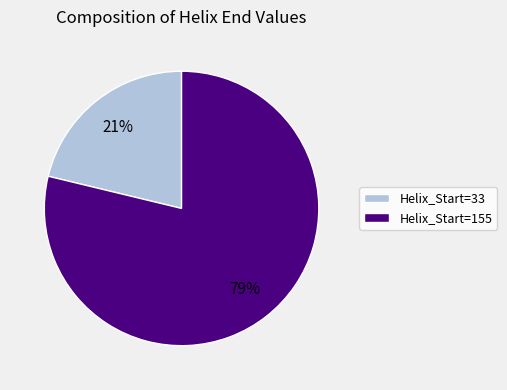

True or false: Helix_Start=155 accounts for 79% of the total.

True